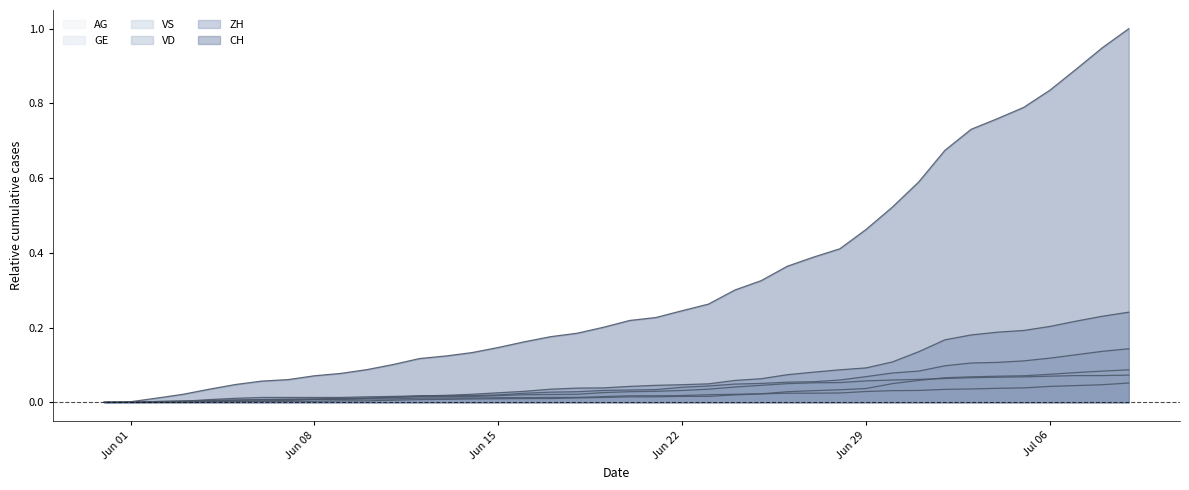

Which has a higher value, 2020-06-17 or 2020-06-12?

2020-06-17